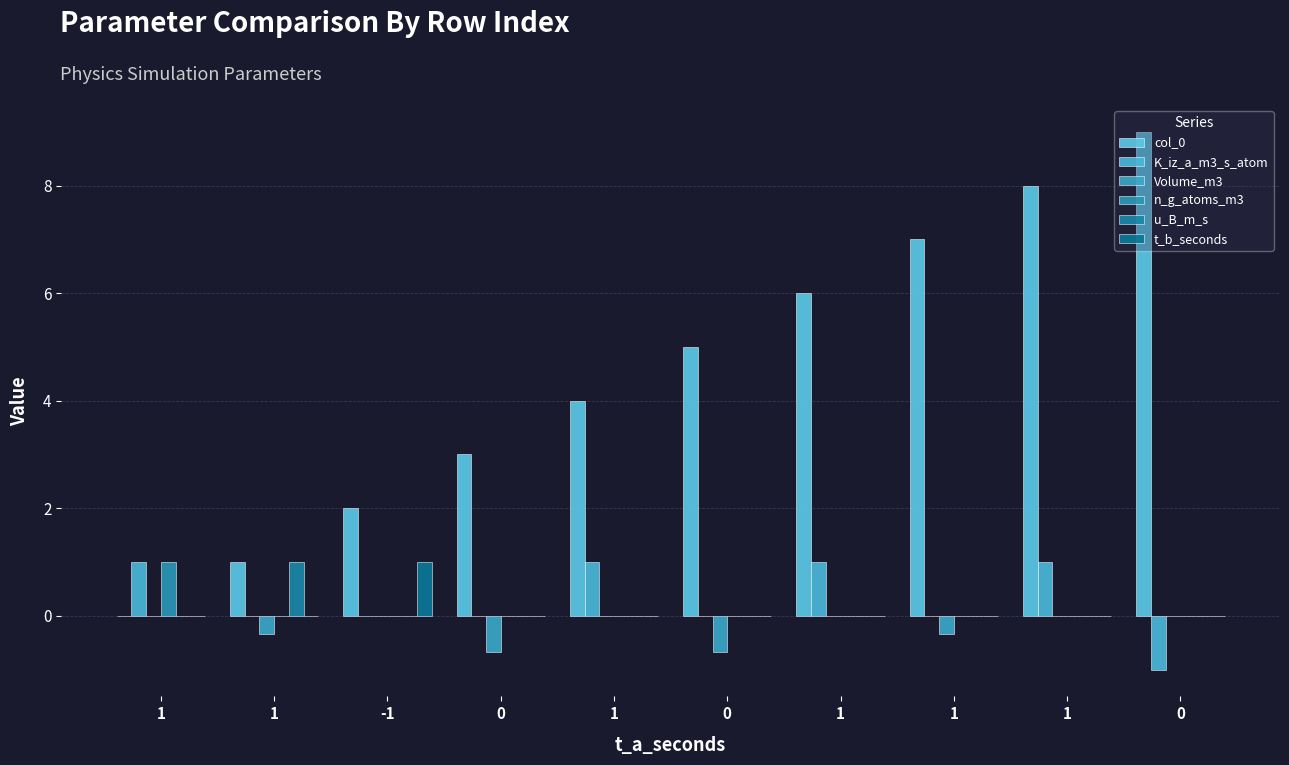

Are the bars horizontal?

No